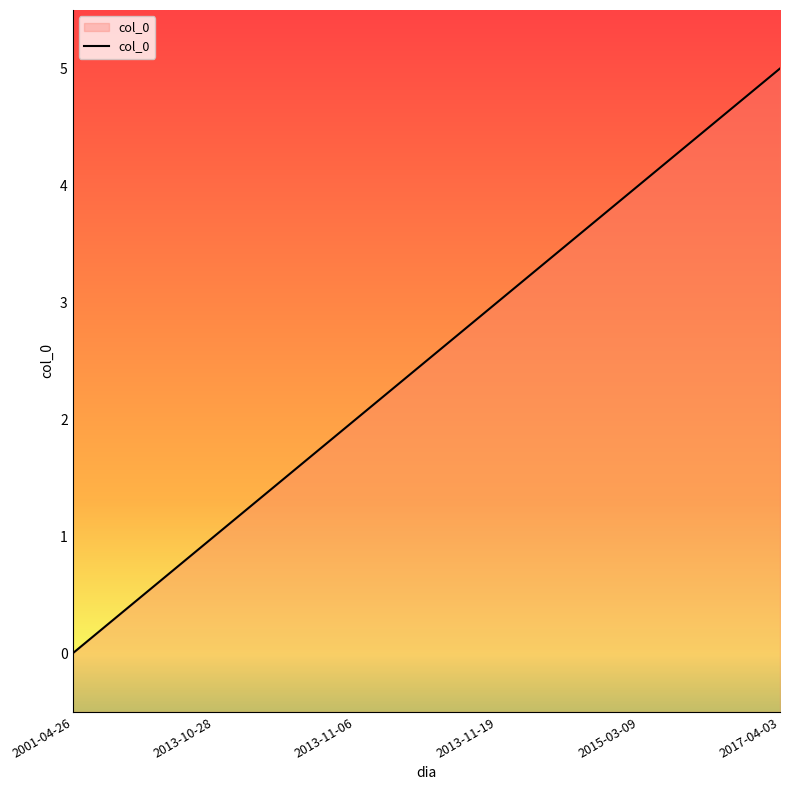

True or false: there are more than 0 points higher than both neighbors.

False